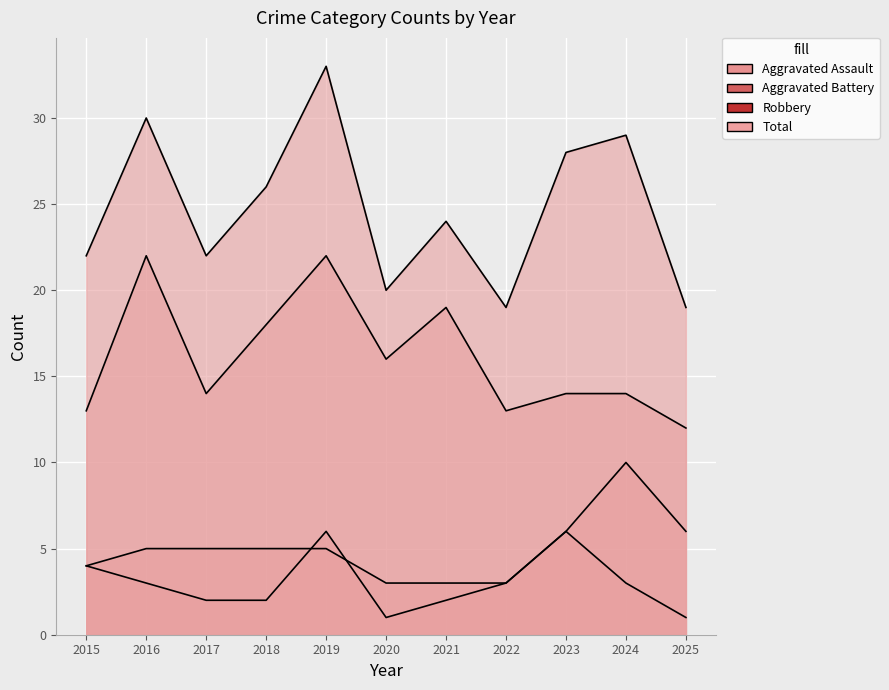

At how many categories does at least one series exceed 7?

11